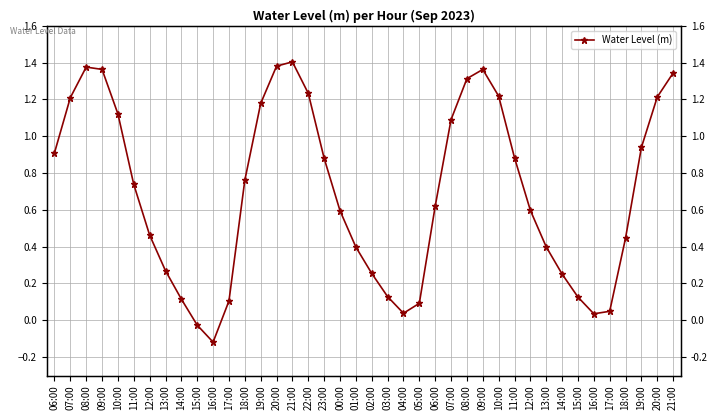

Between 10:00 and 03:00, which is larger?

10:00